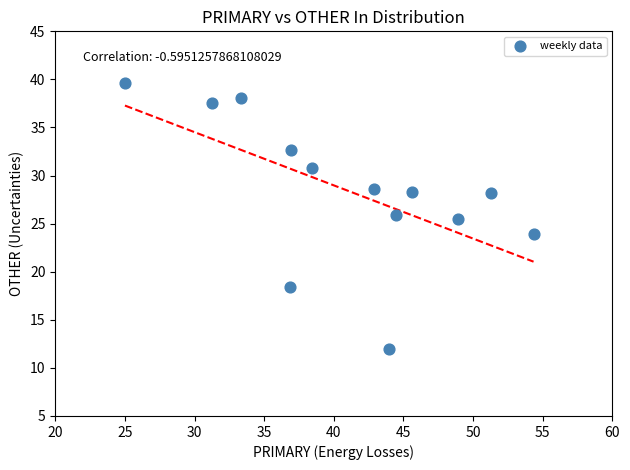

What is the range of Y values (max minus min)?

27.6